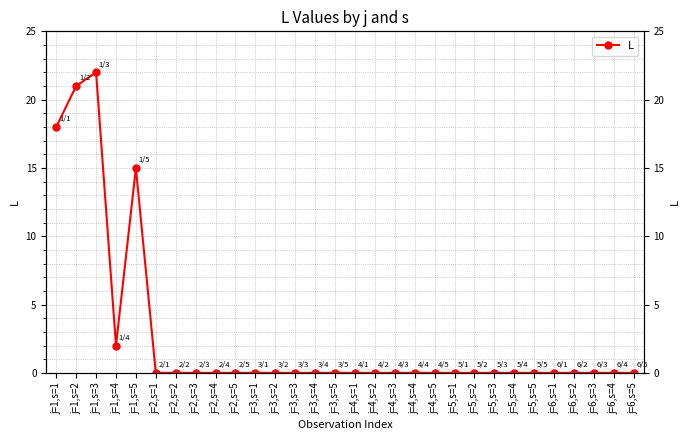

Rank the categories by value from lowest to highest.

j=2,s=1, j=2,s=2, j=2,s=3, j=2,s=4, j=2,s=5, j=3,s=1, j=3,s=2, j=3,s=3, j=3,s=4, j=3,s=5, j=4,s=1, j=4,s=2, j=4,s=3, j=4,s=4, j=4,s=5, j=5,s=1, j=5,s=2, j=5,s=3, j=5,s=4, j=5,s=5, j=6,s=1, j=6,s=2, j=6,s=3, j=6,s=4, j=6,s=5, j=1,s=4, j=1,s=5, j=1,s=1, j=1,s=2, j=1,s=3